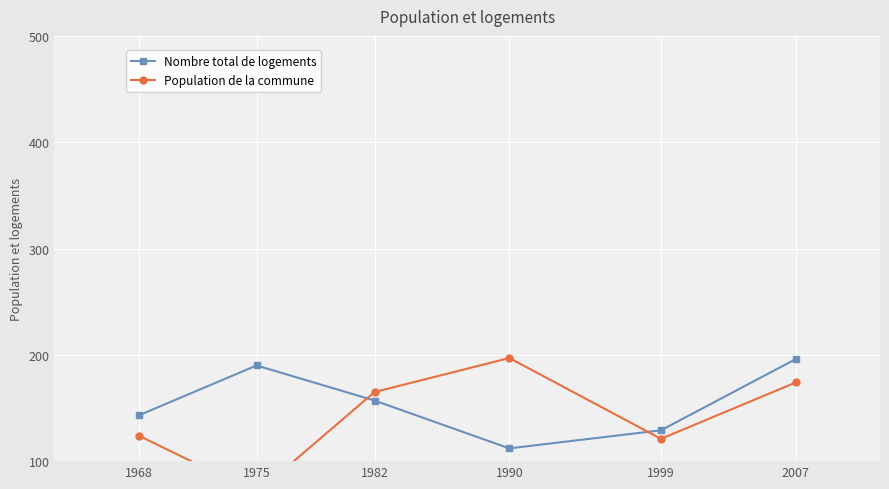

At which category is the sum across all series the highest?

2007